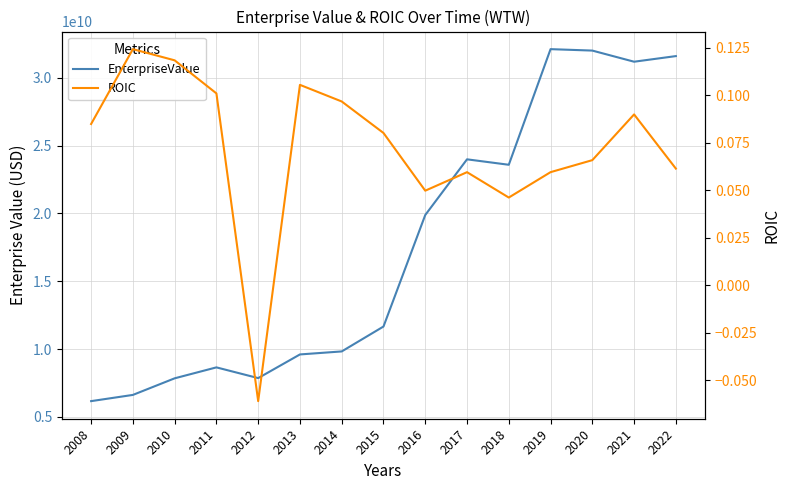

True or false: ROIC and EnterpriseValue intersect in this chart.

False